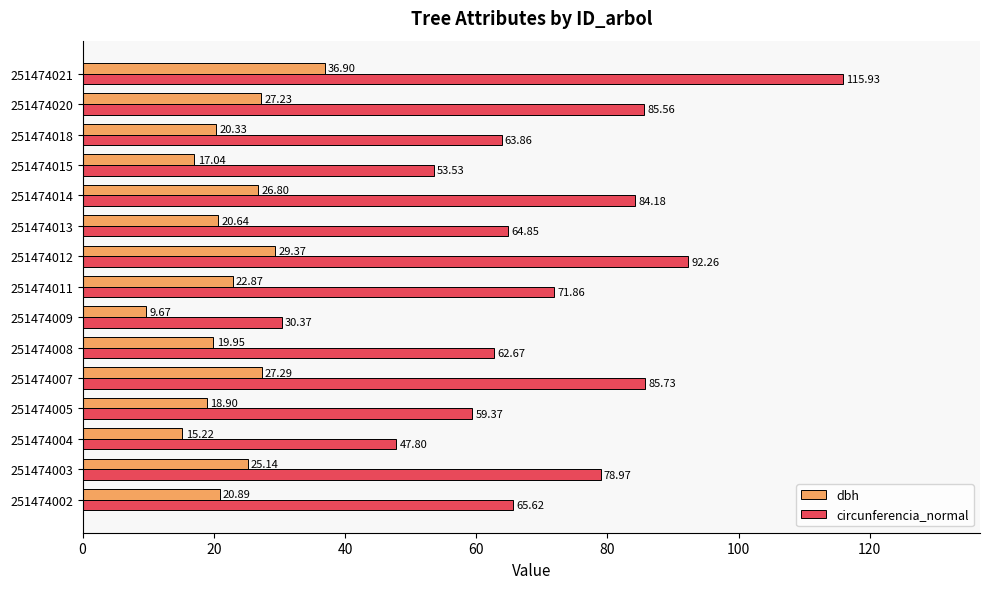

What is the sum of all dbh values?

338.2